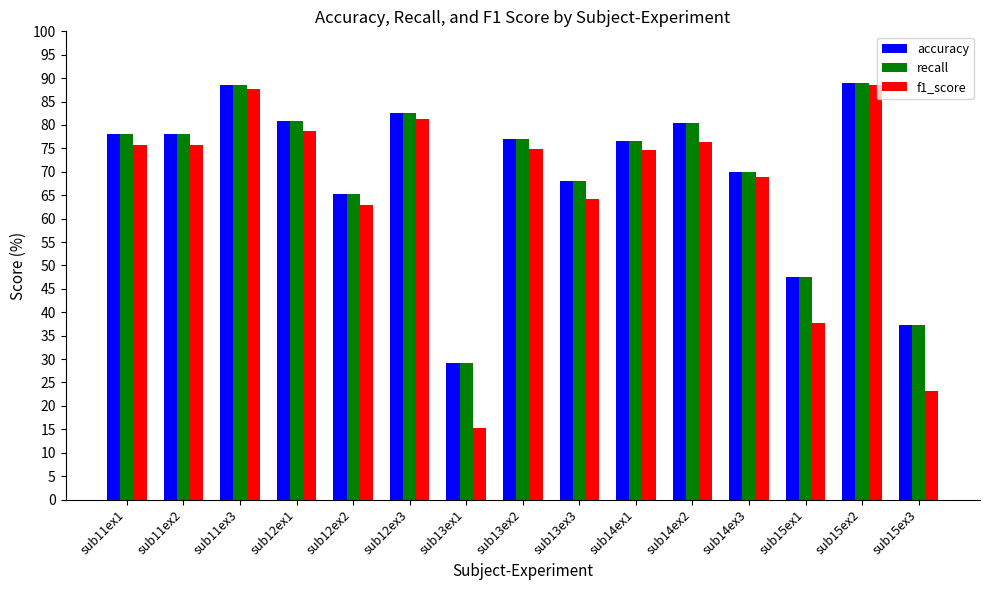

What is the difference between the maximum and minimum values in the f1_score series?

73.3